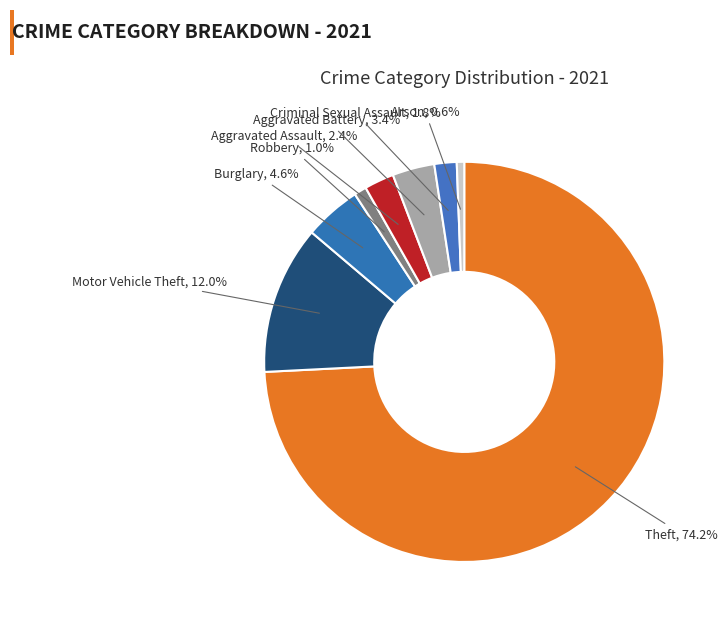

To the nearest percent, what percentage of the pie is Burglary?

5%